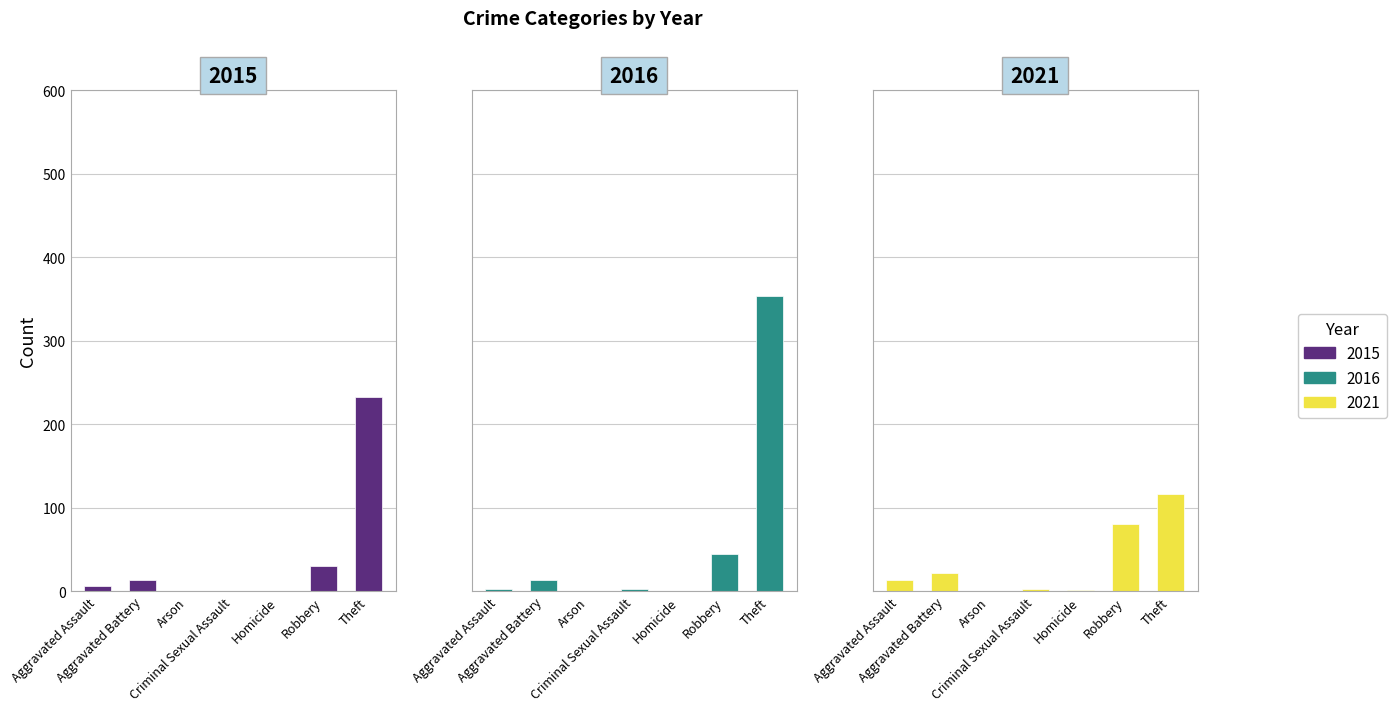

How many data points in 2021 are above 13?

3